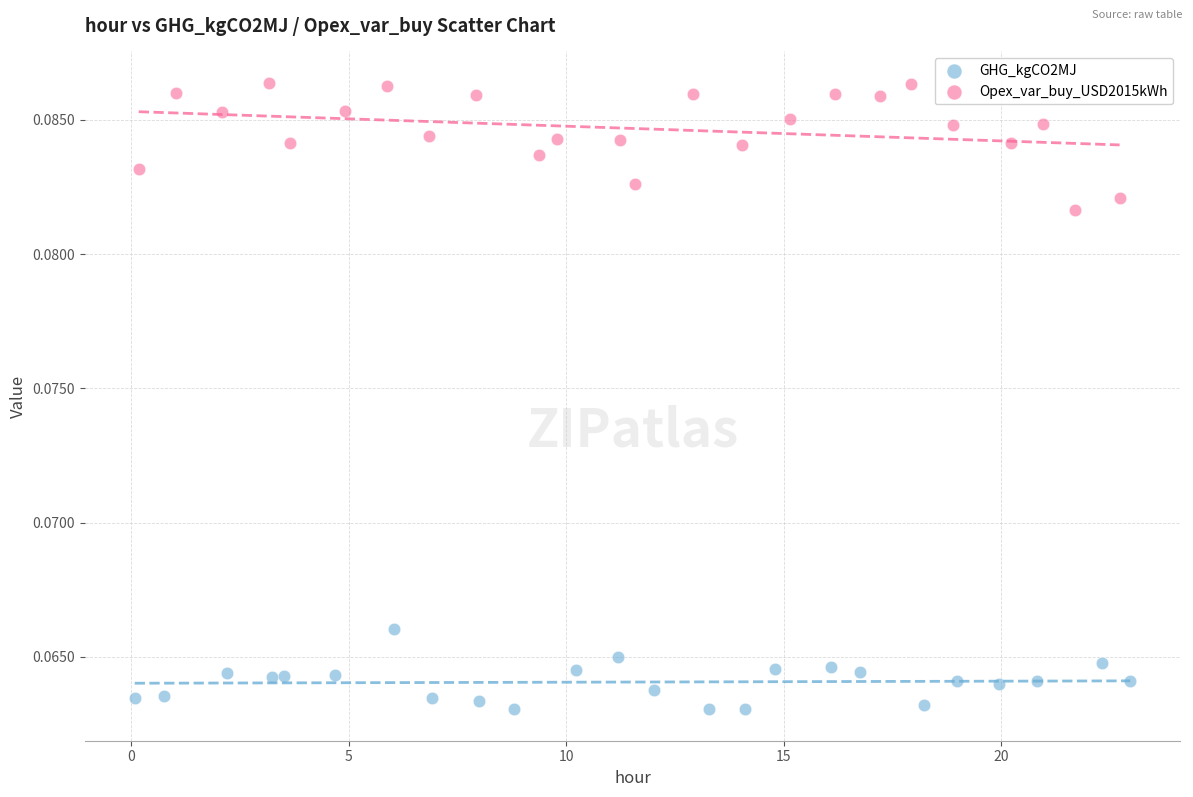

What are all the series names shown in the legend?

GHG_kgCO2MJ, Opex_var_buy_USD2015kWh